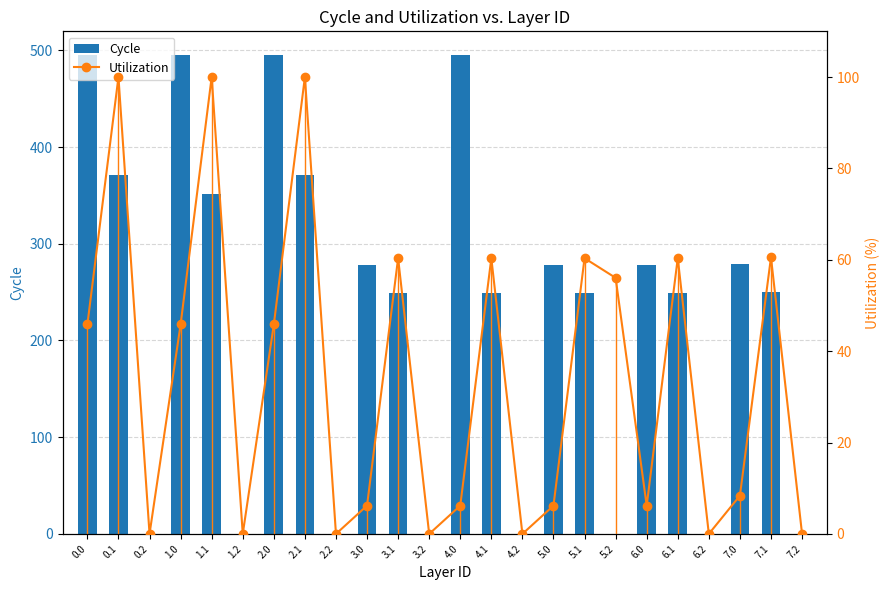

How many groups of bars are there?

24